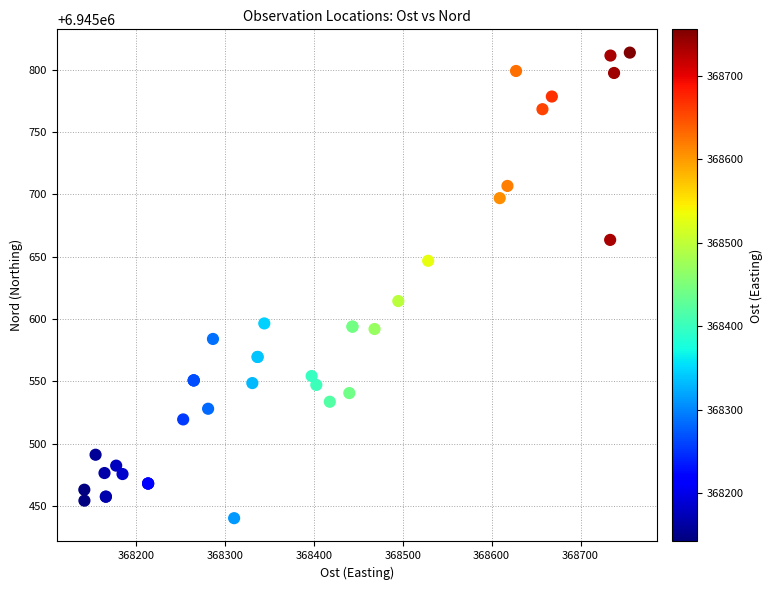

What Y value in the scatter plot is closest to 6945626?

6945614.3